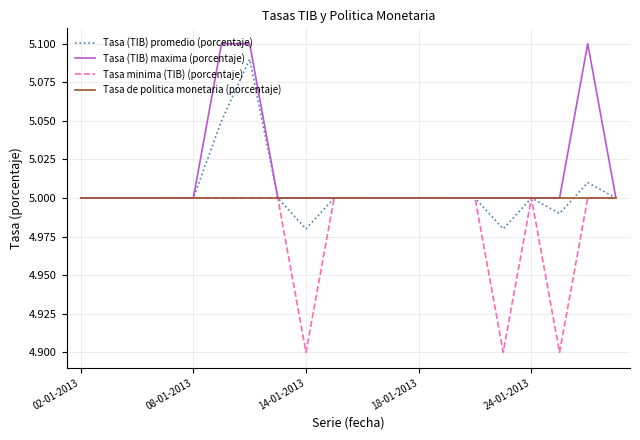

Which series has the largest total across all categories?

Tasa (TIB) maxima (porcentaje)